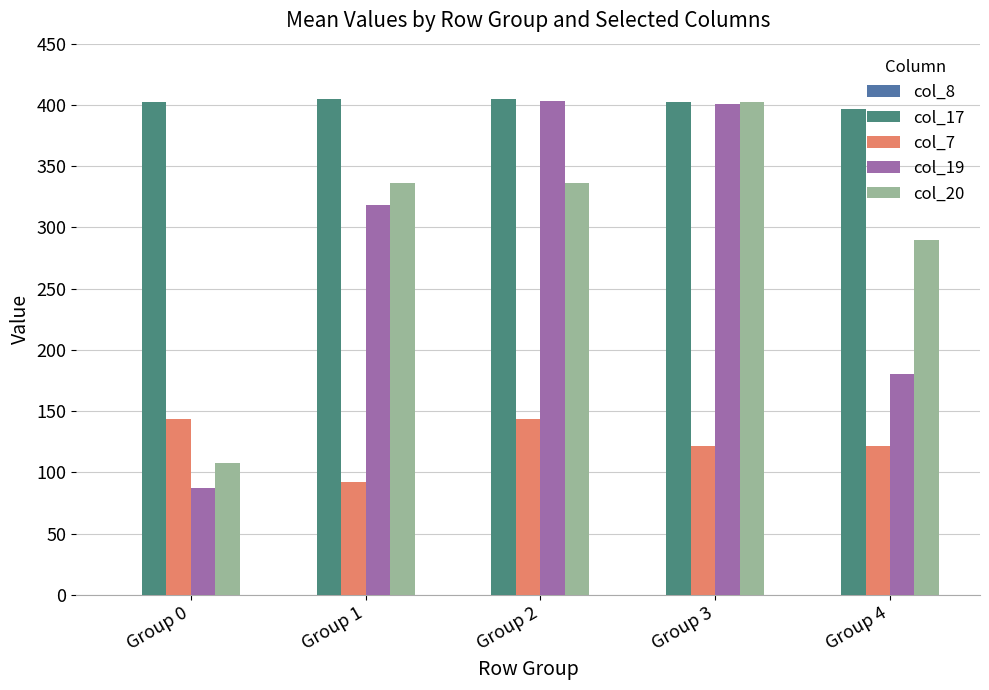

Is it true that col_19 equals 55.1 at Group 0?

False